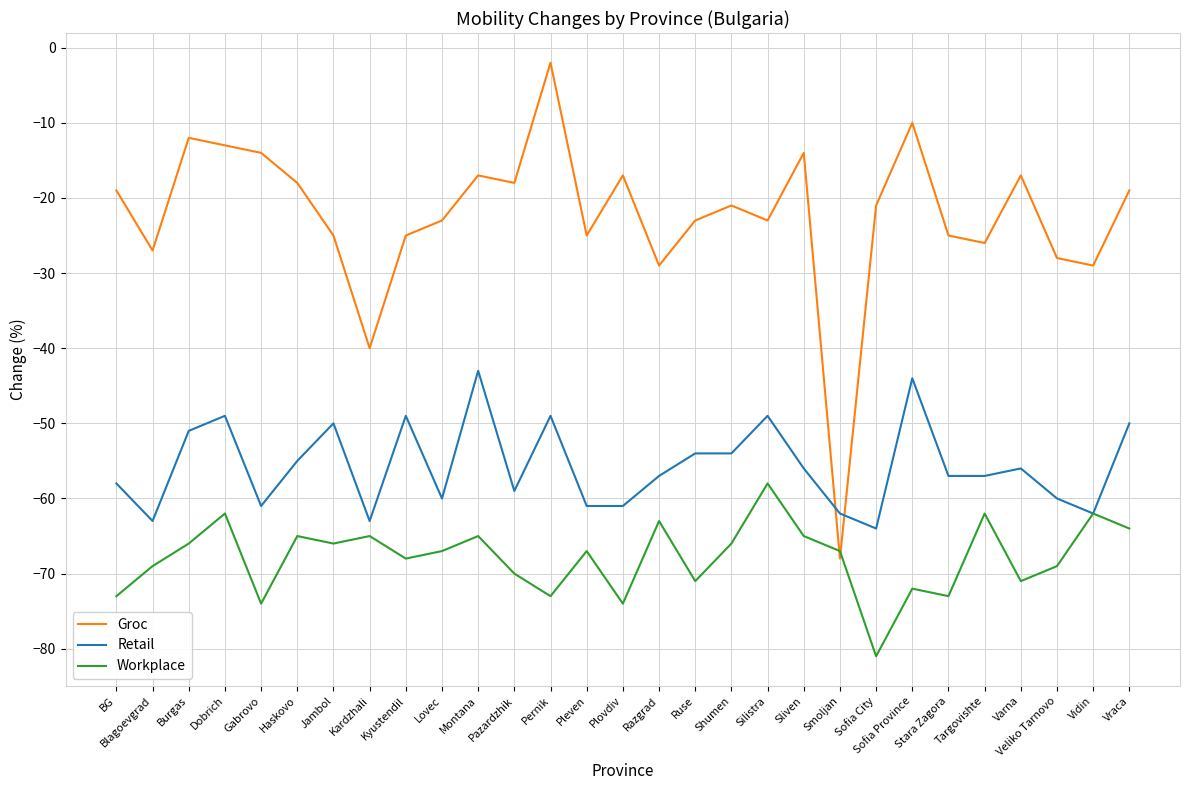

Which series has the largest total across all categories?

Groc